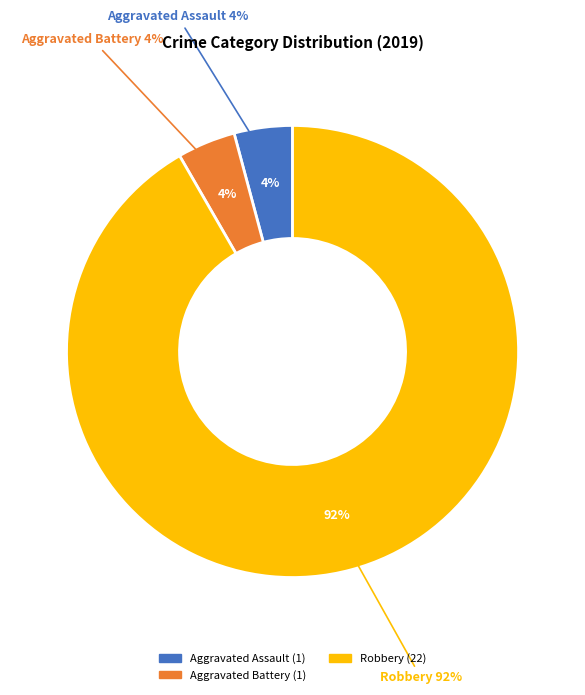

What percentage is the Robbery slice, to the nearest percent?

92%